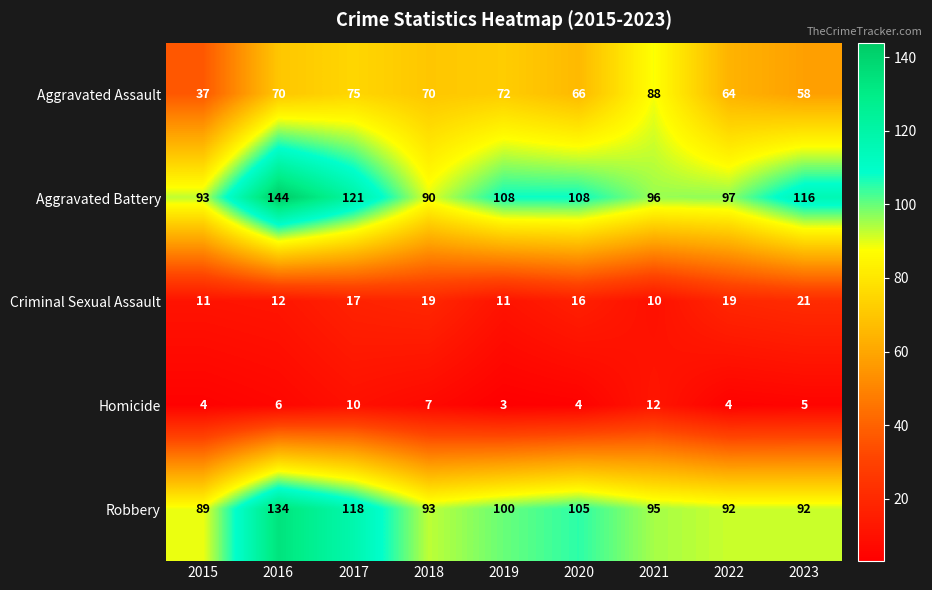

What is the sum of the Criminal Sexual Assault values at 2018 and 2015?

30